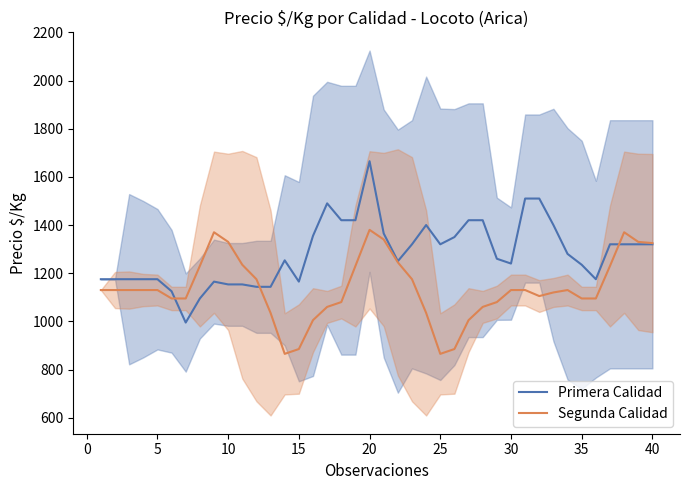

In Segunda Calidad, how many points are lower than both neighbors (excluding endpoints)?

3